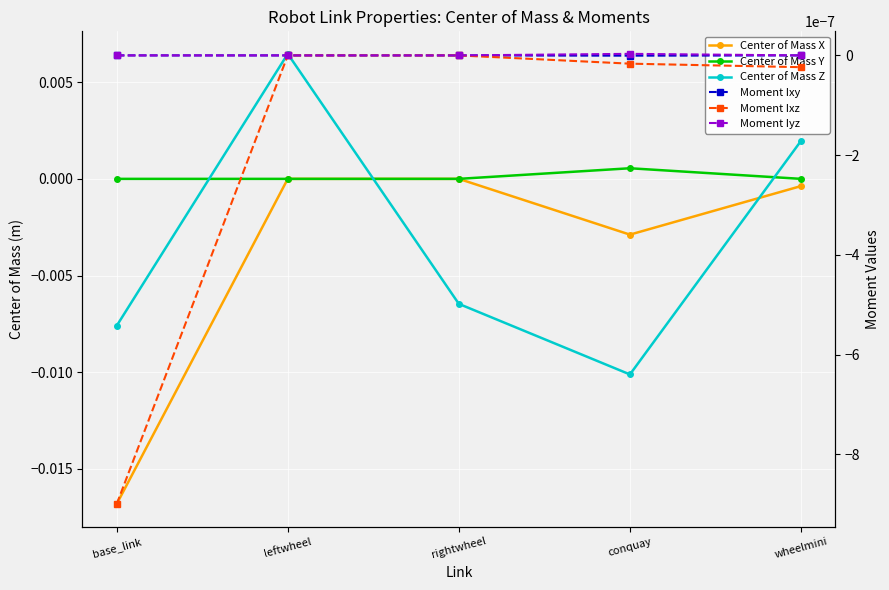

At how many categories does at least one series exceed 0?

5